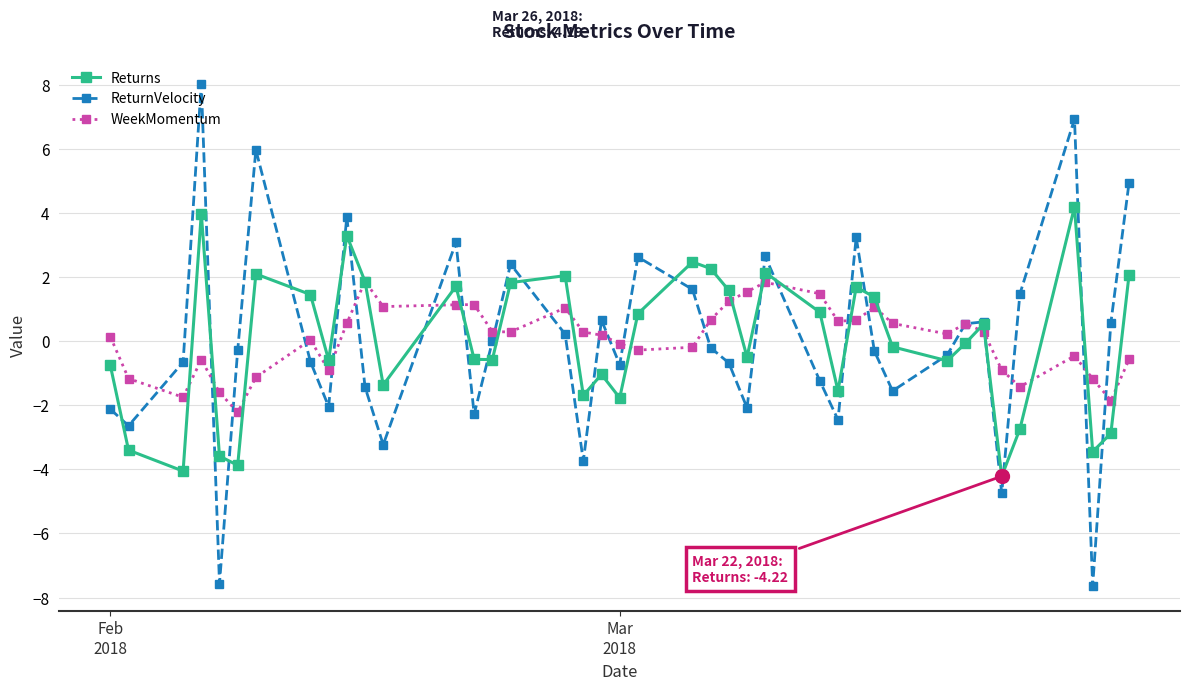

Rank the series by their maximum value, from highest to lowest.

ReturnVelocity, Returns, WeekMomentum